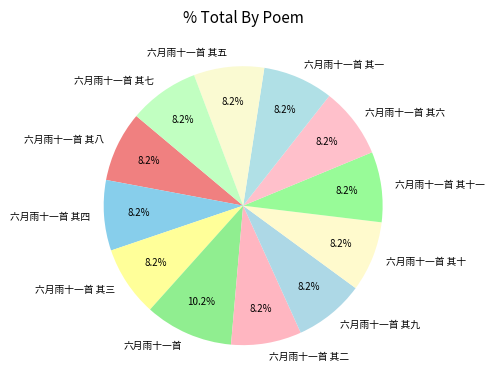

Combined, do 六月雨十一首 其十 and 六月雨十一首 其二 account for over 50%?

No